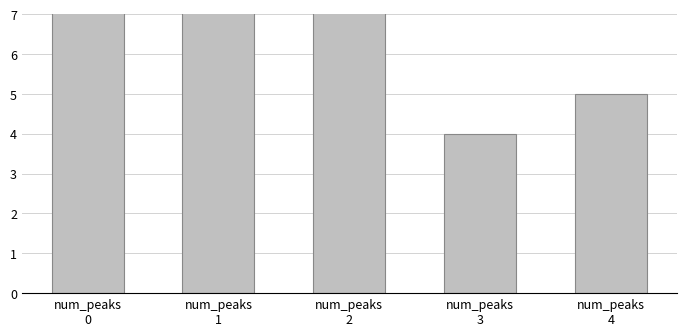

The chart shows a value of 10 at num_peaks
1. True or false?

False